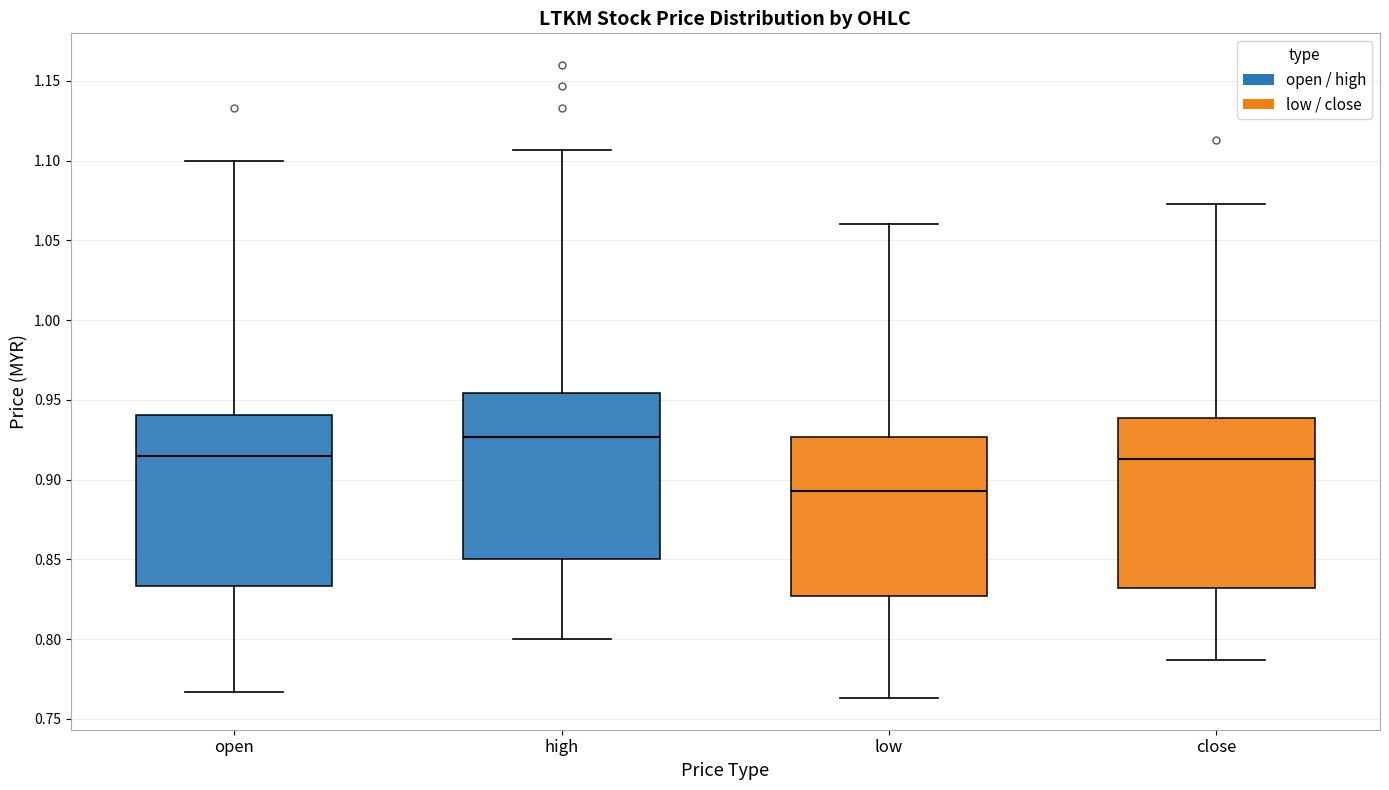

Reading left to right, transcribe this box plot: for each box, give where its median line is, the range the box spans, and where its two whiskers end, as read against the y-axis. The values are not printed on the chart, so give them approximately, as read against the axis.

open: median 0.915, box 0.835 to 0.940, whiskers 0.765 to 1.100
high: median 0.925, box 0.850 to 0.955, whiskers 0.800 to 1.105
low: median 0.895, box 0.825 to 0.925, whiskers 0.765 to 1.060
close: median 0.915, box 0.830 to 0.940, whiskers 0.785 to 1.075